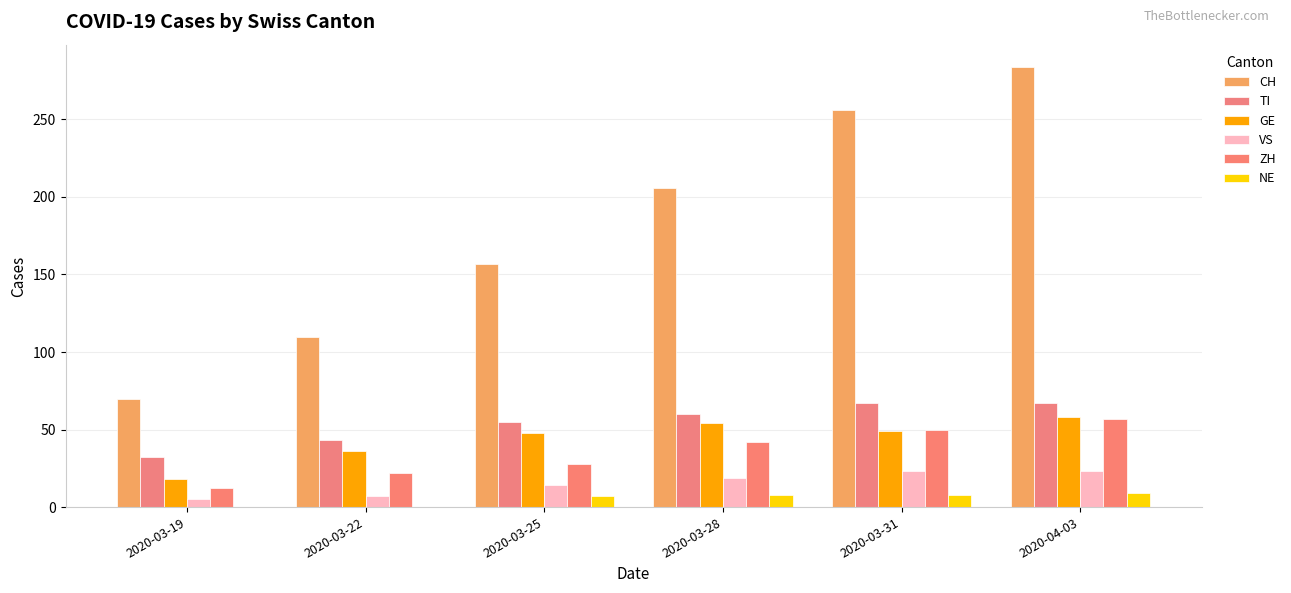

Between 2020-03-31 and 2020-04-03, which series saw the biggest shift?

CH